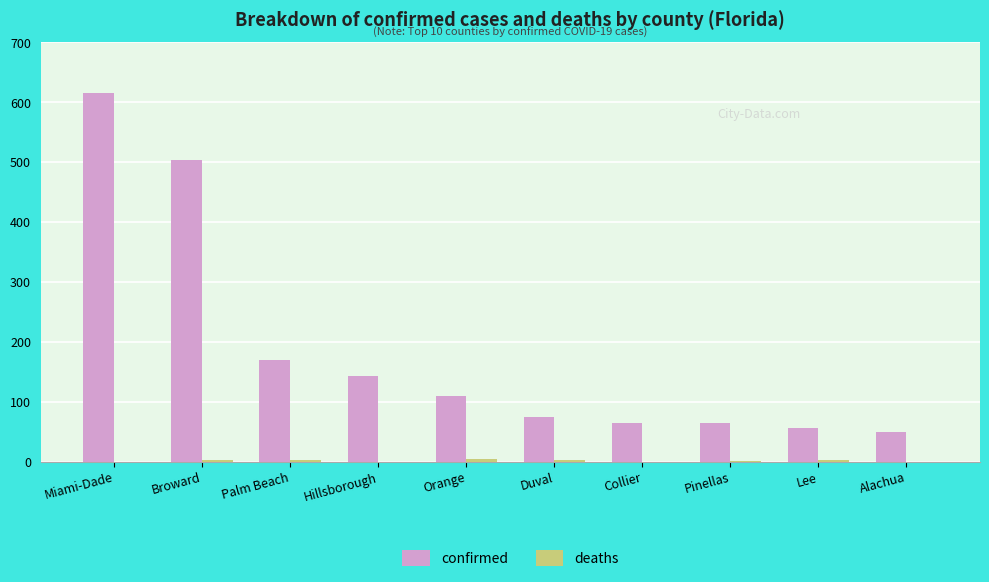

How many categories are shown in the chart?

10